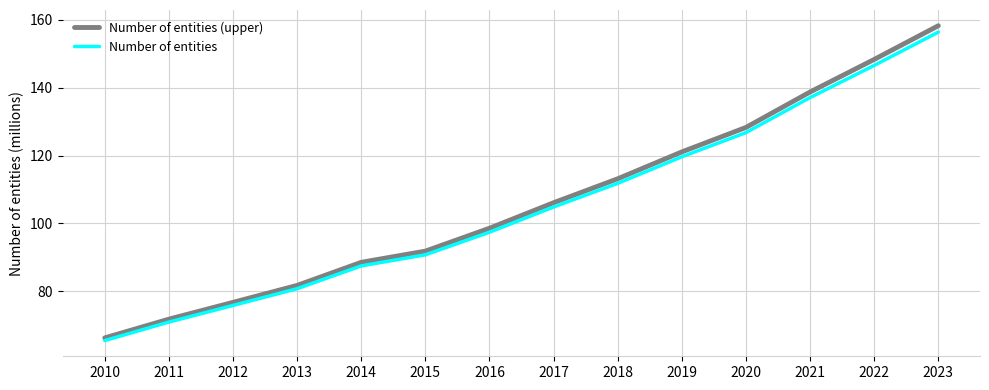

Does the chart display data point markers on the line(s)?

No